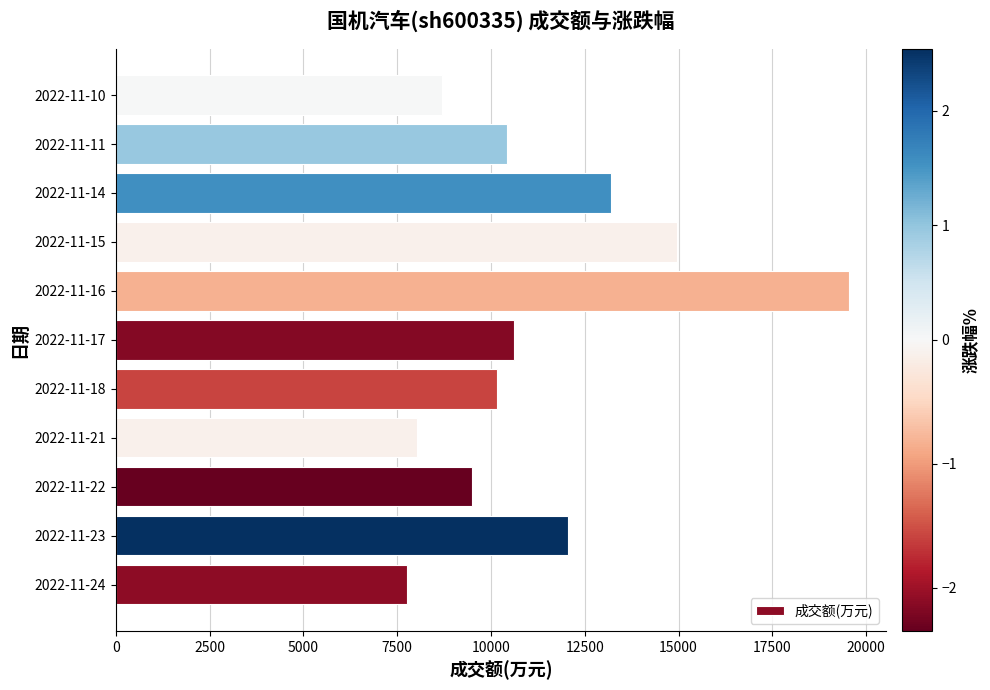

At which label is the value closest to 13656?

2022-11-14